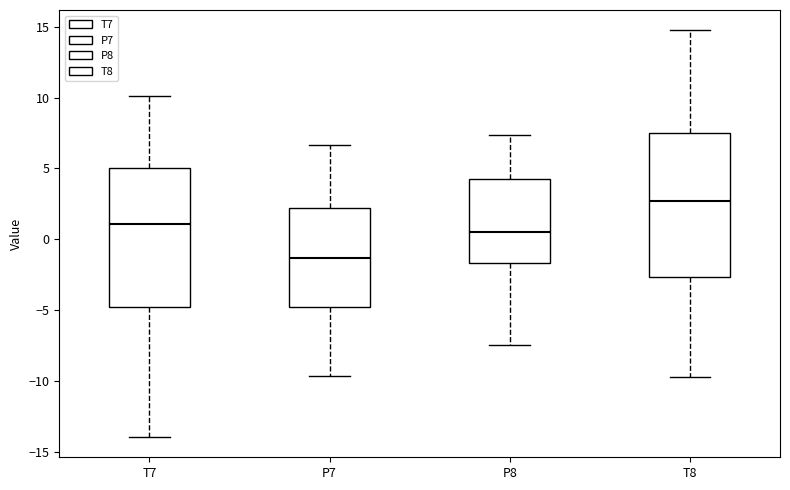

Reading left to right, transcribe this box plot: for each box, give where its median line is, the range the box spans, and where its two whiskers end, as read against the y-axis. The values are not printed on the chart, so give them approximately, as read against the axis.

T7: median 1.0, box -5.0 to 5.0, whiskers -14.0 to 10.0
P7: median -1.5, box -5.0 to 2.0, whiskers -9.5 to 6.5
P8: median 0.5, box -1.5 to 4.0, whiskers -7.5 to 7.5
T8: median 2.5, box -2.5 to 7.5, whiskers -9.5 to 15.0